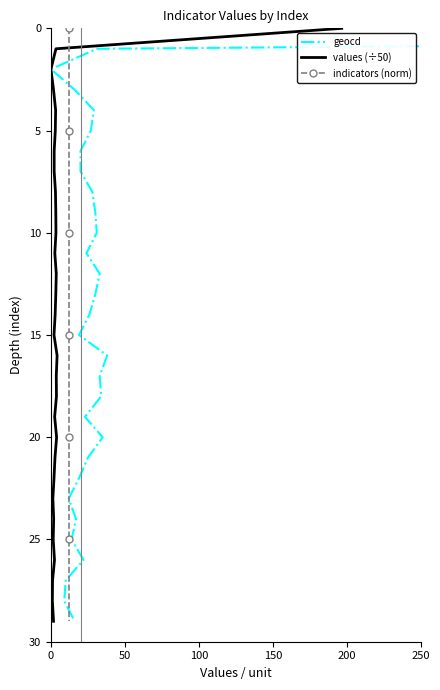

Is this an area chart (filled region under the line)?

No